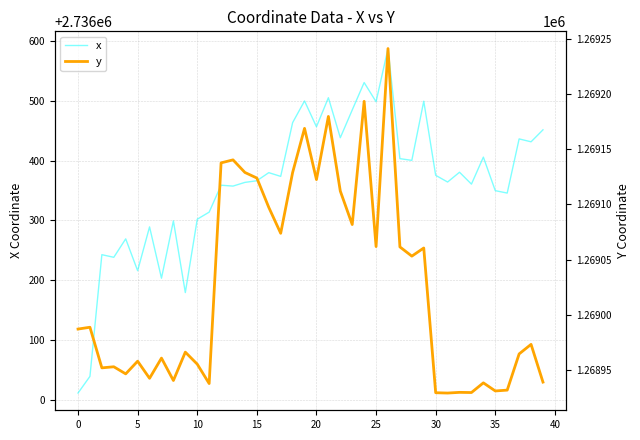

List the series in order of their peak value, lowest first.

y, x